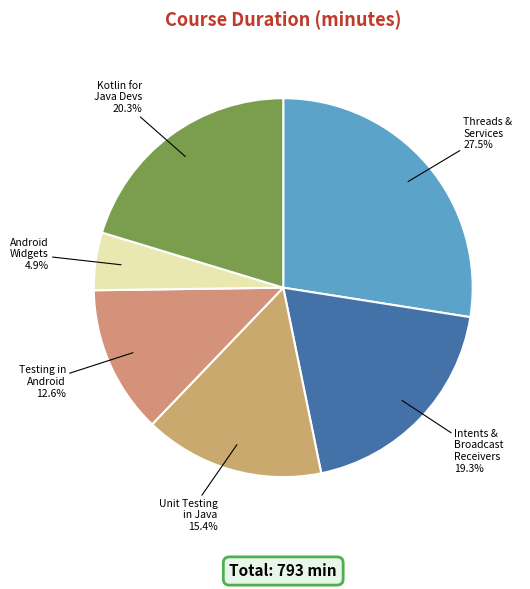

Count the number of slices in the pie.

6